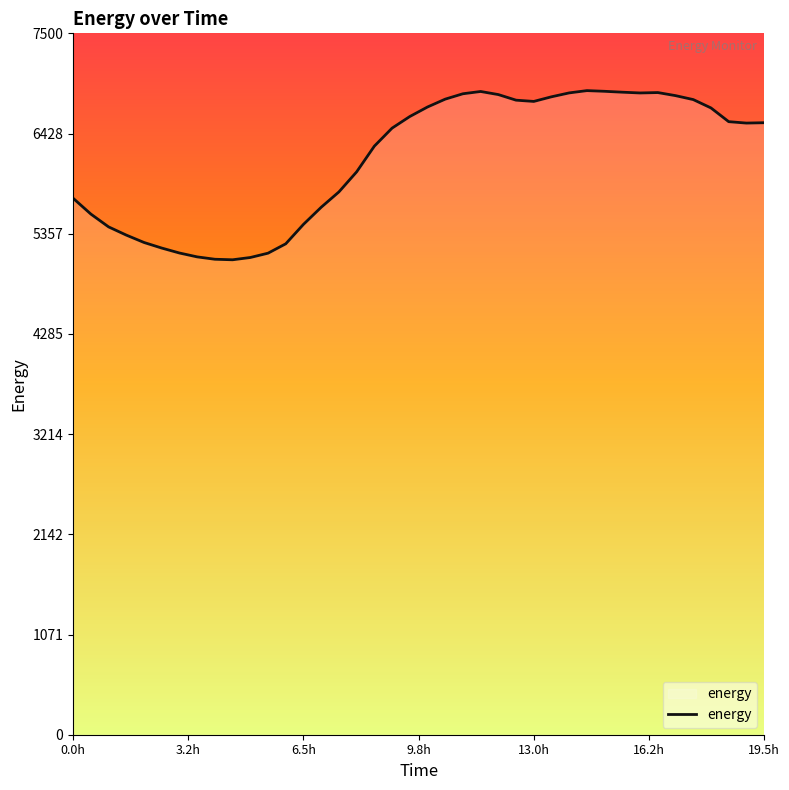

What is the maximum value shown in the chart?

6887.5